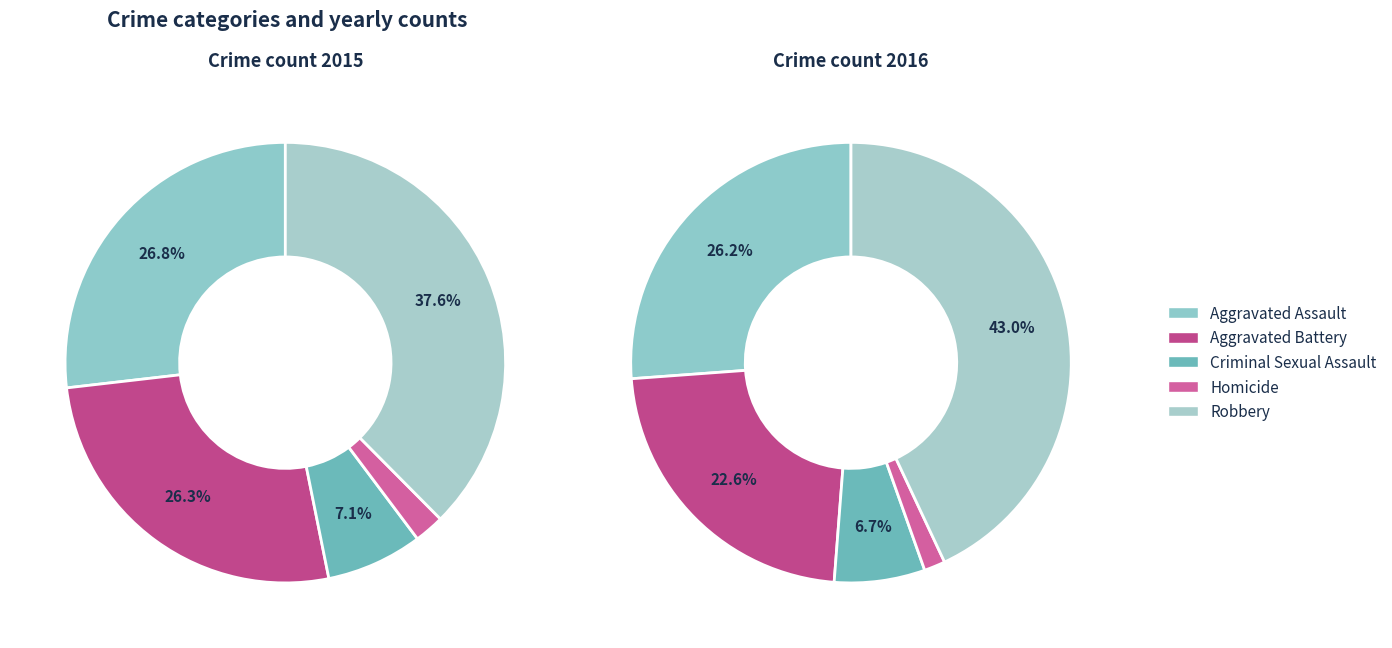

Approximately how many times larger is the value at Aggravated Battery compared to Aggravated Assault?

1.0